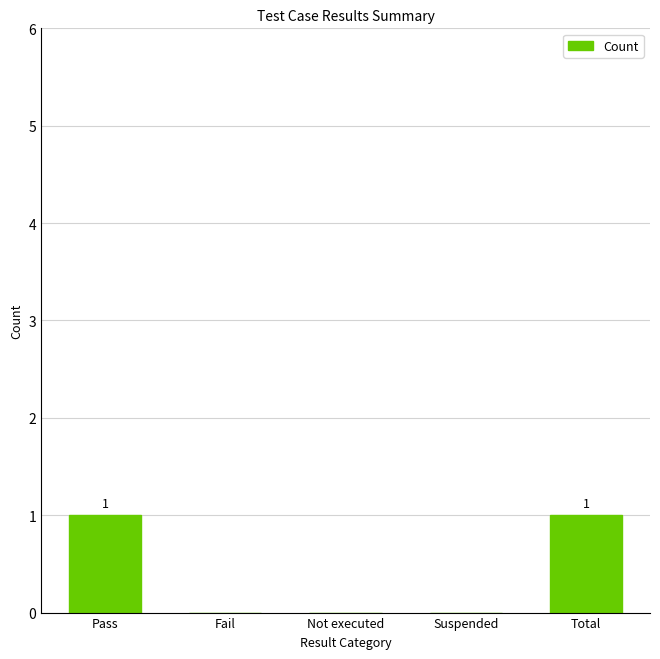

Count the values in the range 0 to 1.

5